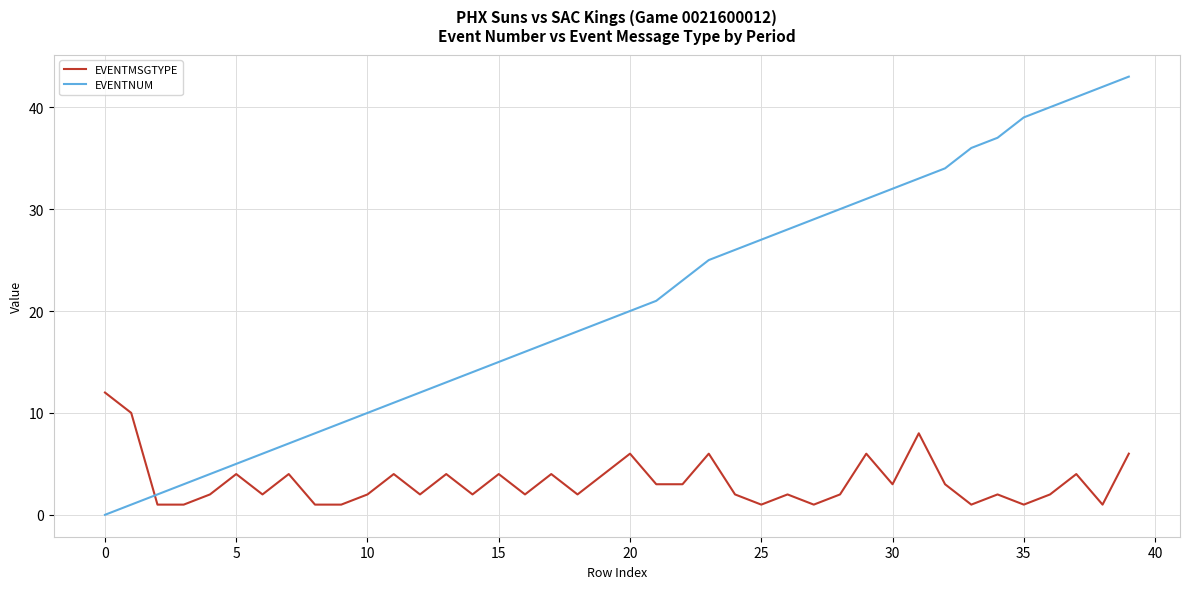

How many times do EVENTNUM and EVENTMSGTYPE cross each other?

1